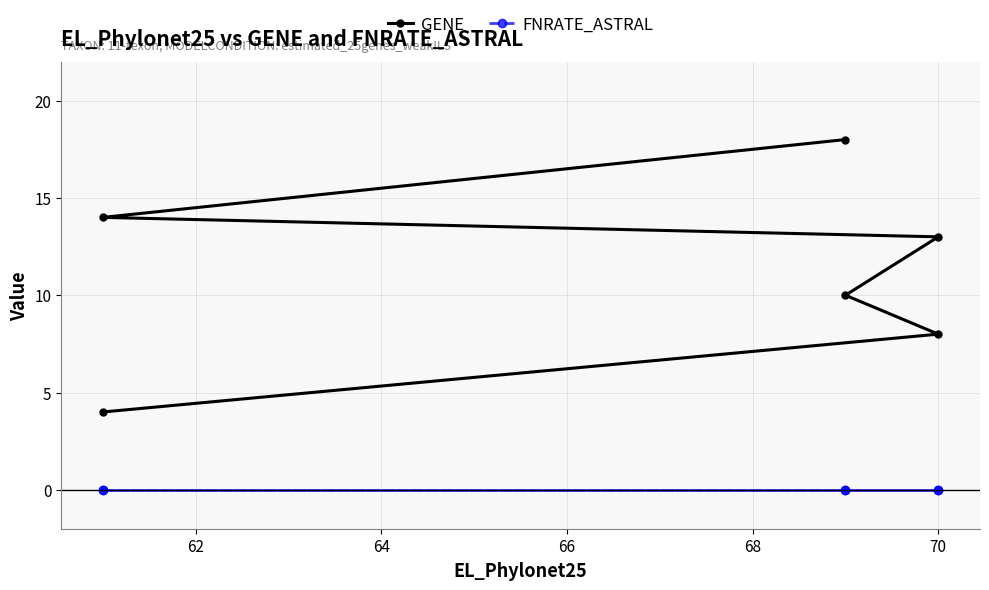

What are all the series names shown in the legend?

GENE, FNRATE_ASTRAL